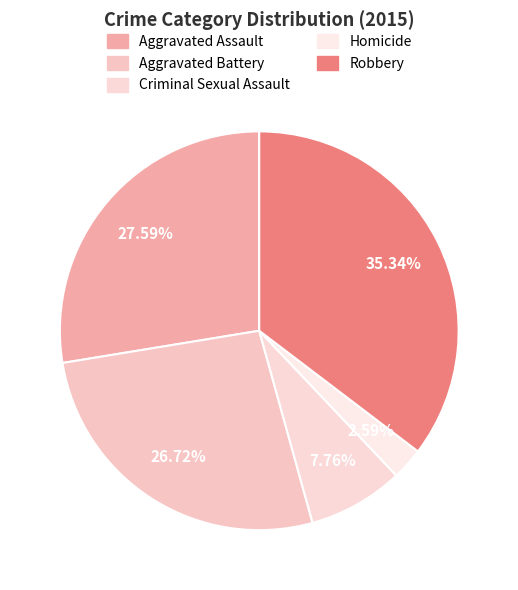

Does Robbery account for over 50% of the chart?

No